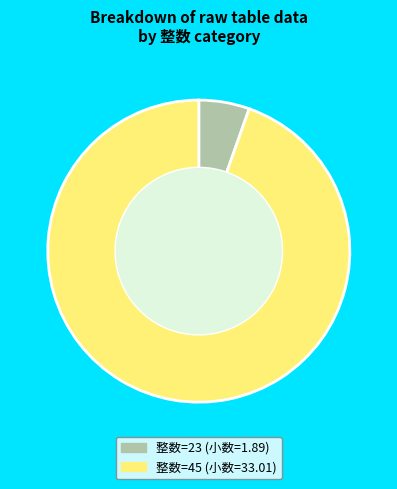

Is there a majority slice in this chart?

Yes